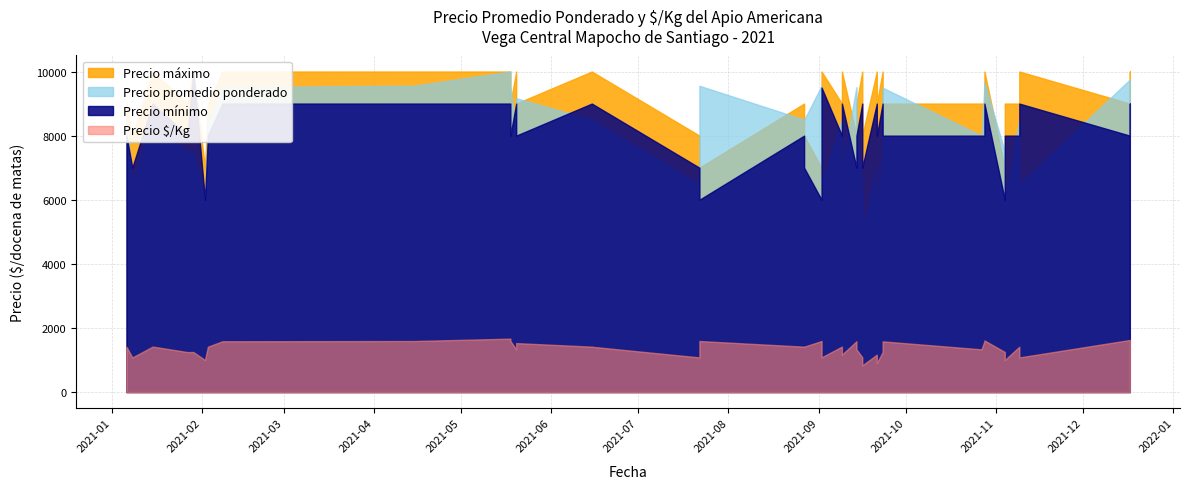

What is the label of the 28th point from the right?

2021-05-20